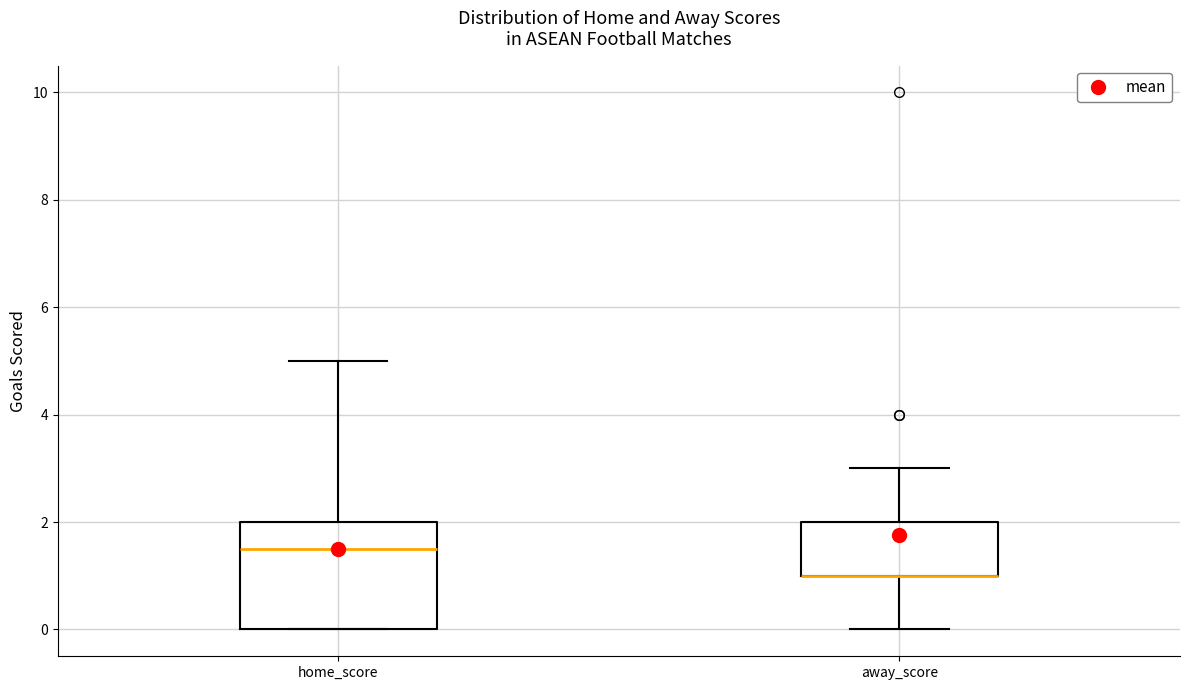

Where does the median line of the box for home_score sit on the y-axis? The values are not printed on the chart, so give them approximately, as read against the axis.

1.6